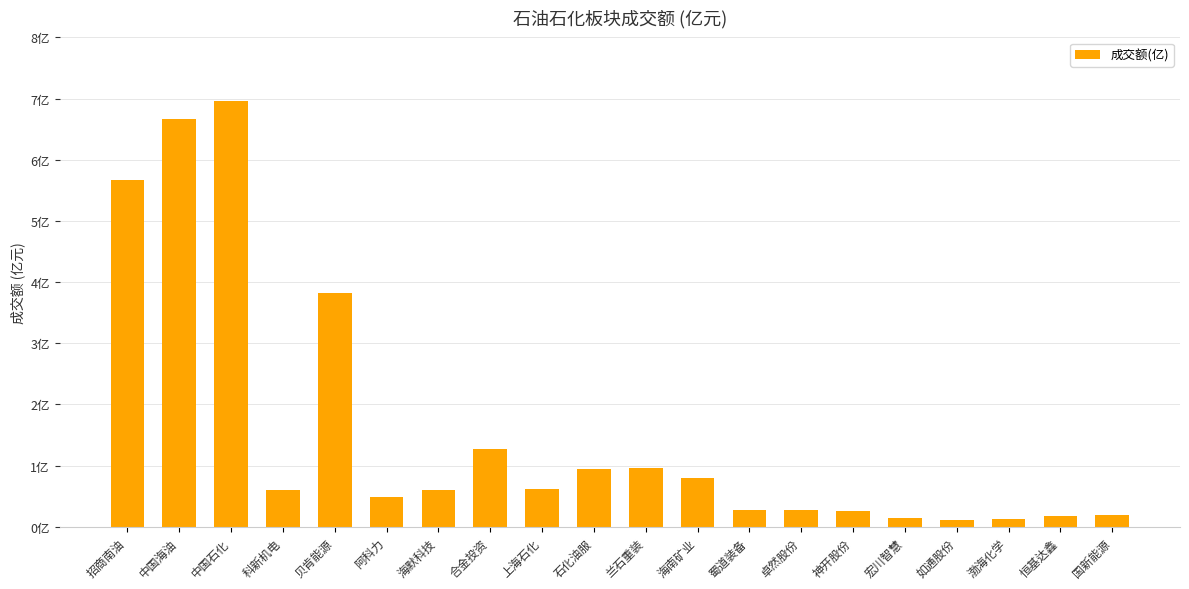

True or false: the data shows 0.2 at 阿科力.

False